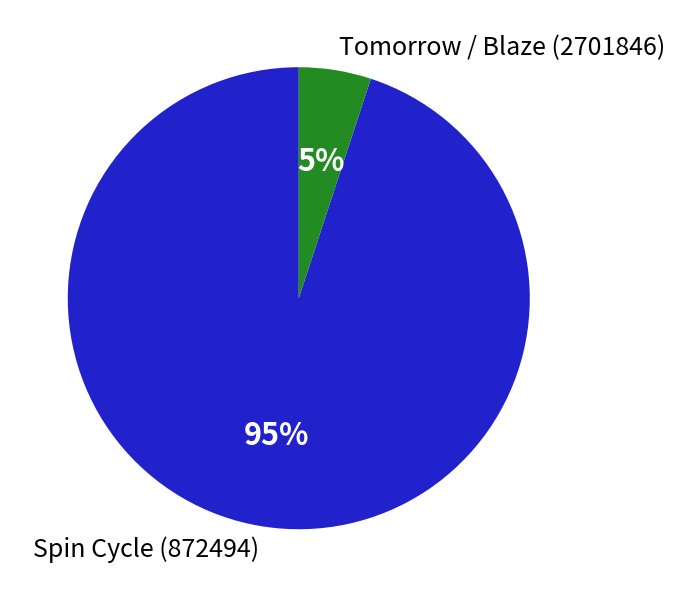

To the nearest percent, what portion does Spin Cycle (872494) represent?

95%